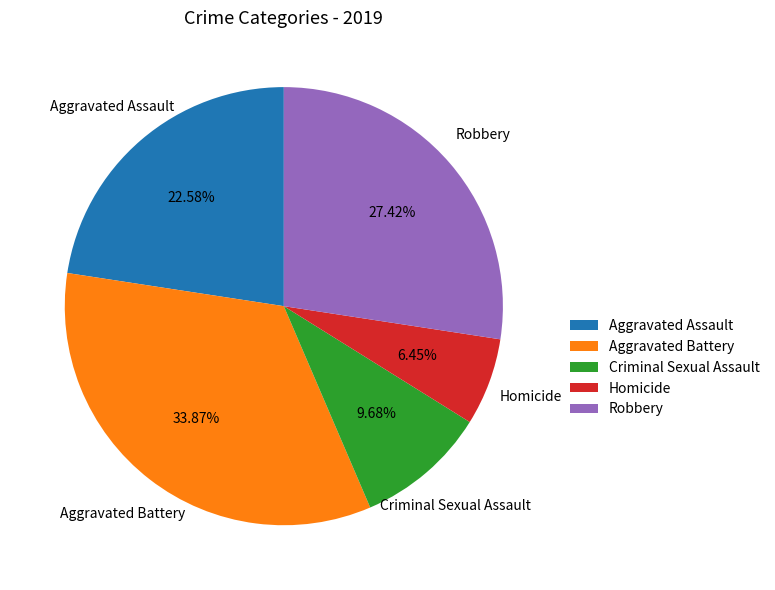

Approximately how many times larger is the value at Criminal Sexual Assault compared to Robbery?

0.4